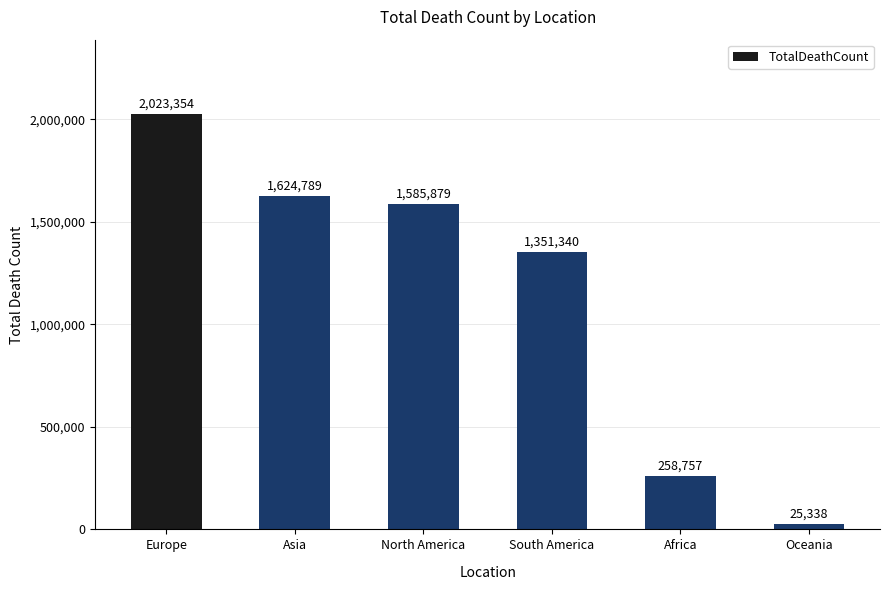

What is the change in value from Asia to Africa?

-1366032